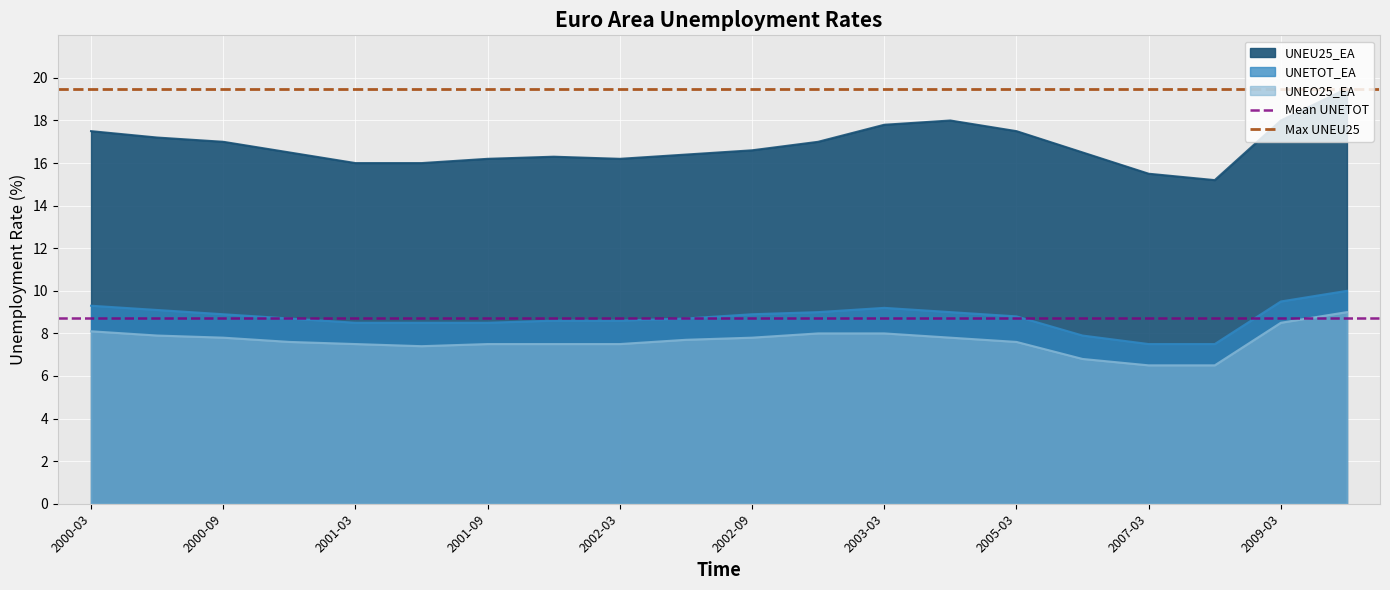

What is the value of the Max UNEU25 point at the 2nd from the left?

19.5